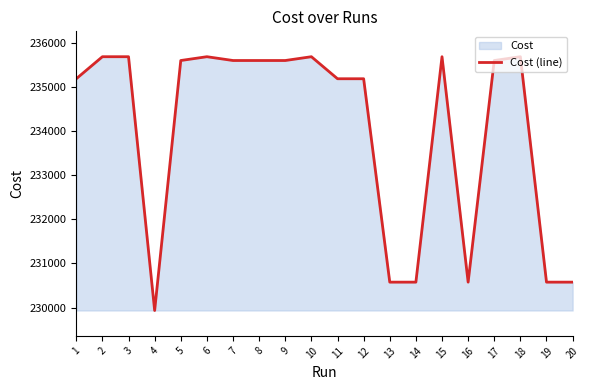

Rank the categories by value from lowest to highest.

4, 20, 13, 19, 16, 14, 12, 11, 1, 17, 5, 9, 8, 7, 3, 10, 2, 6, 15, 18